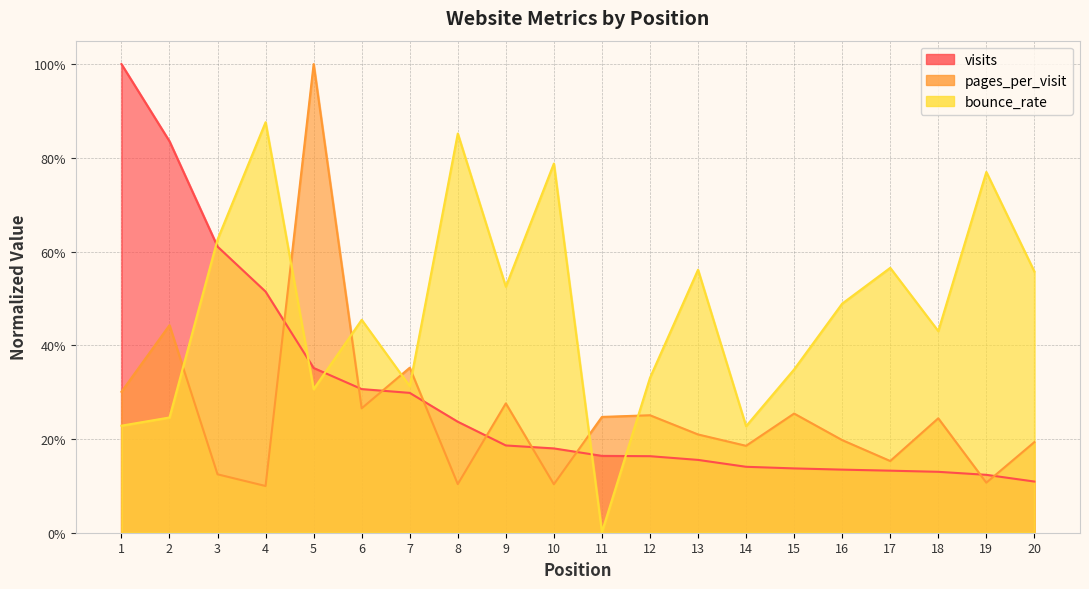

At how many categories does at least one series exceed 0?

20